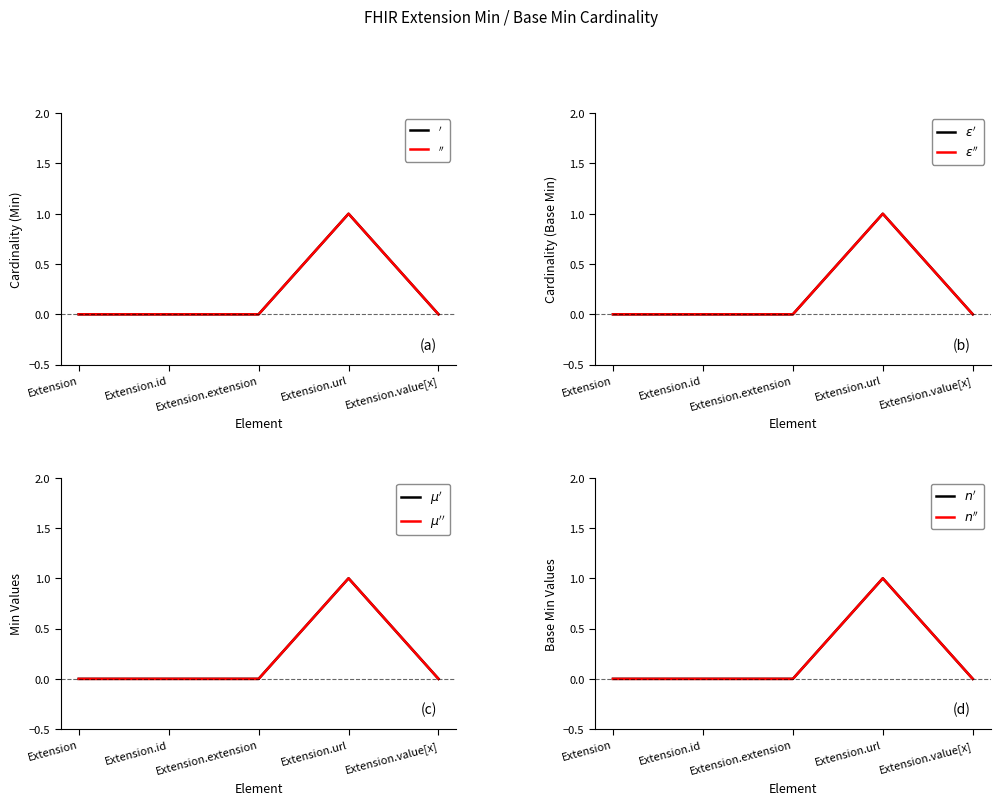

True or false: Base Min and Min intersect in this chart.

False